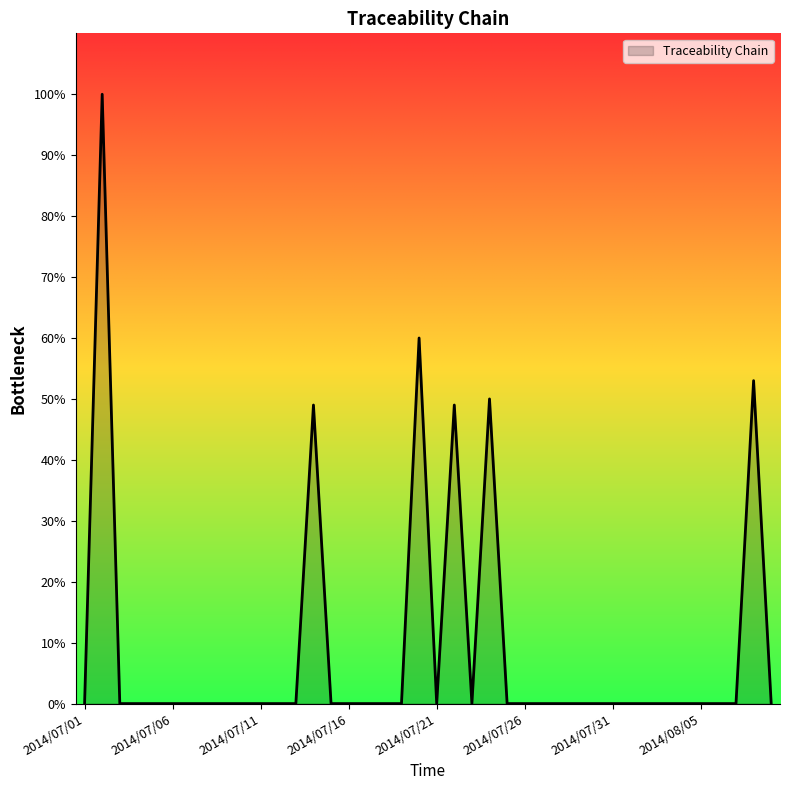

What is the difference between the maximum and minimum values?

100